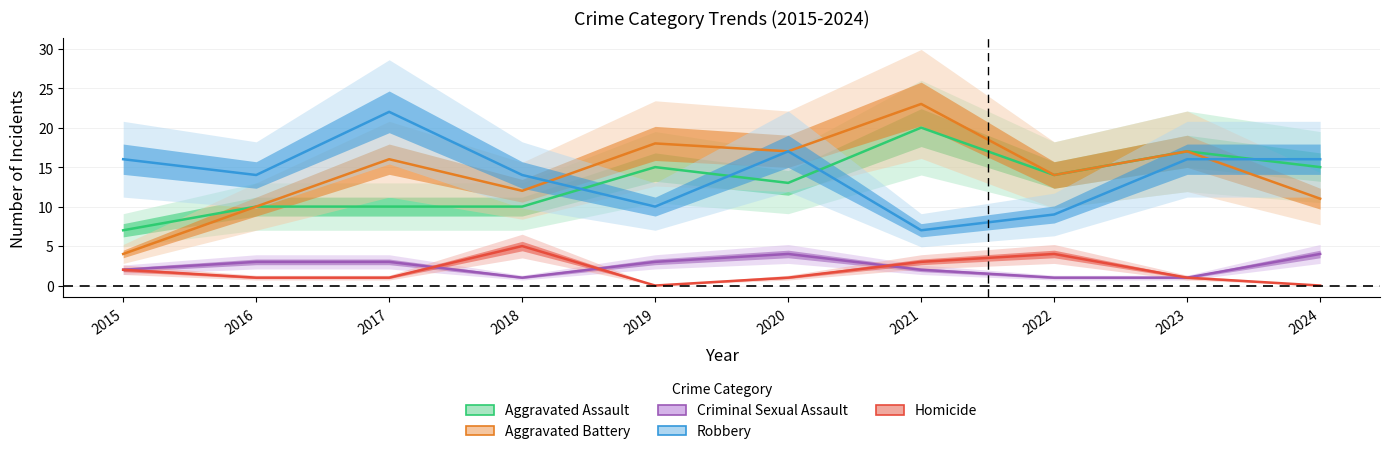

Count the number of categories in the chart.

10